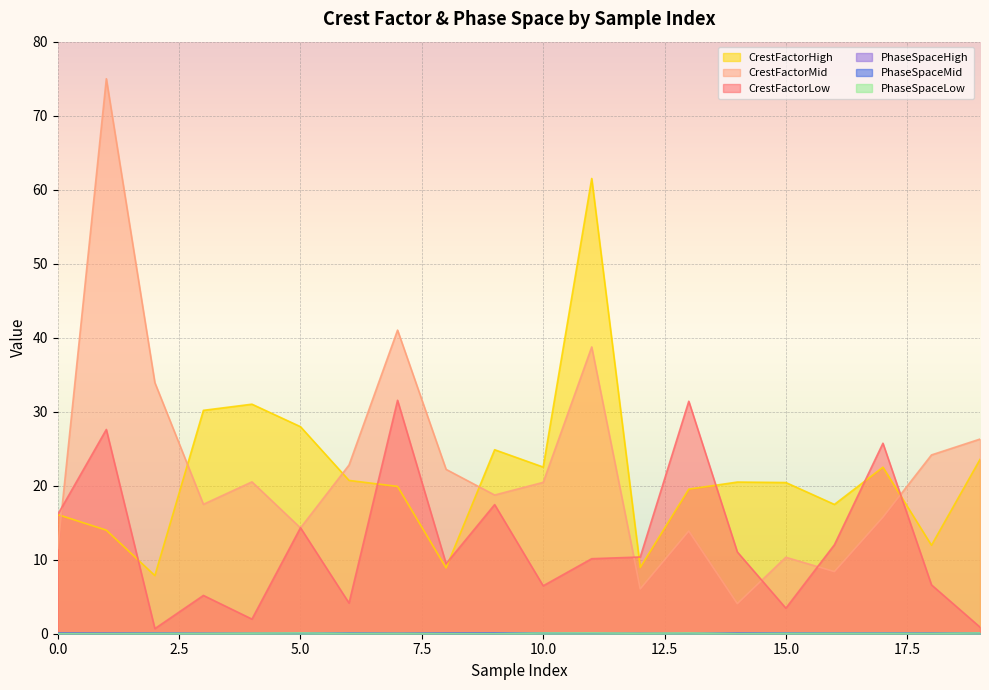

Is the value of CrestFactorLow at 17 greater than the value of PhaseSpaceMid at 13?

Yes